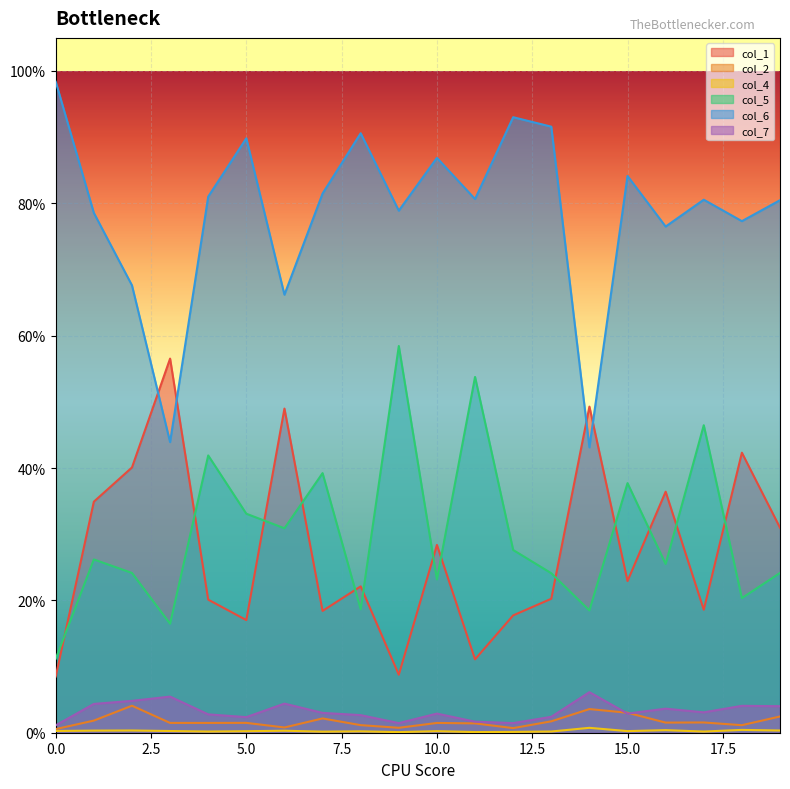

Which series has the widest spread of values?

col_6